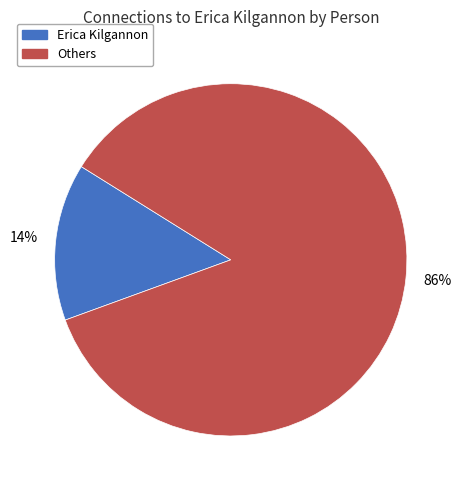

Is there any slice that represents more than half of the pie?

Yes